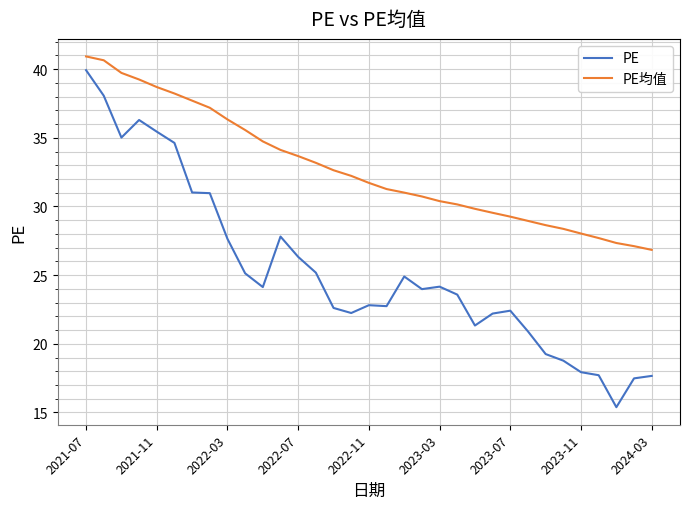

At how many categories does at least one series exceed 34?

12